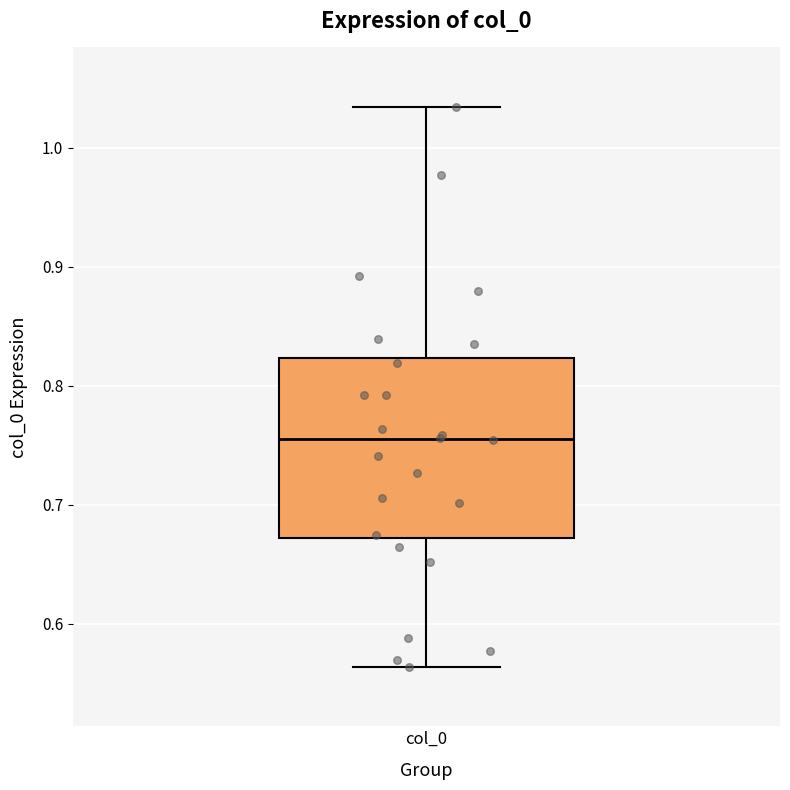

Where does the upper whisker of the box for col_0 end on the y-axis? The values are not printed on the chart, so give them approximately, as read against the axis.

1.03